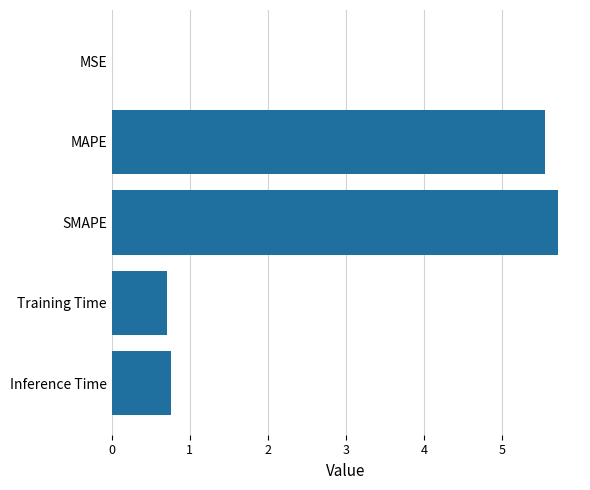

Is it true that the value at SMAPE is 5.7?

True